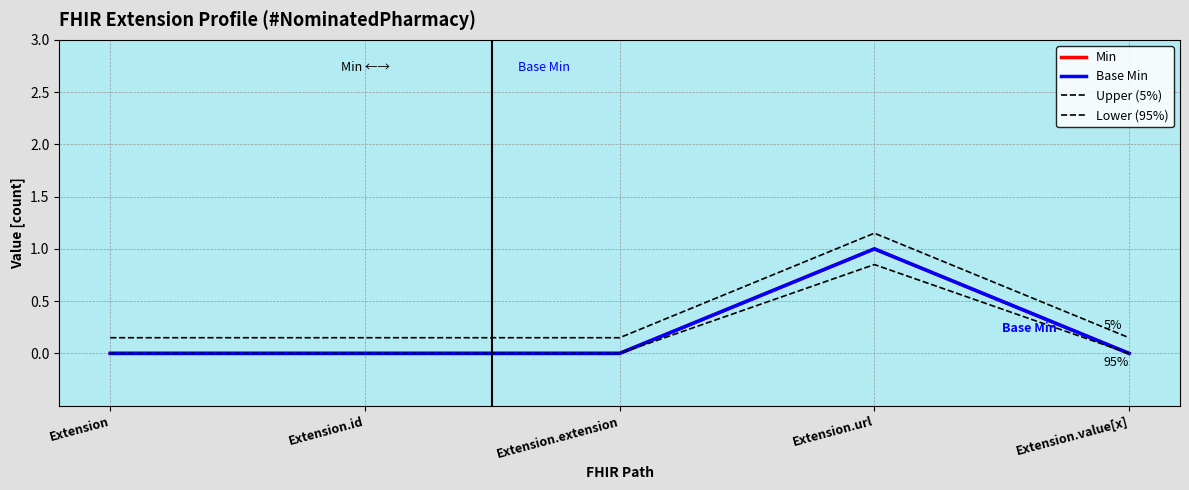

At which category does the chart reach its minimum across all series?

Extension